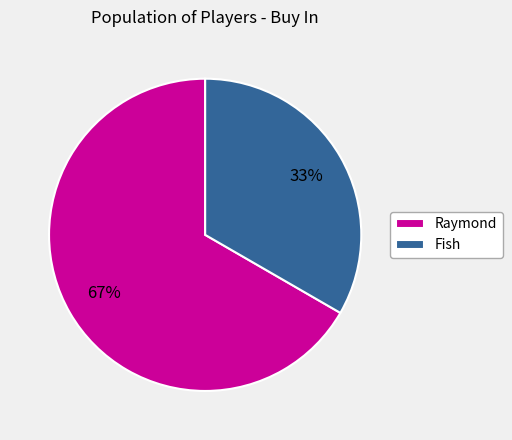

Combined, do Raymond and Fish account for over 50%?

Yes